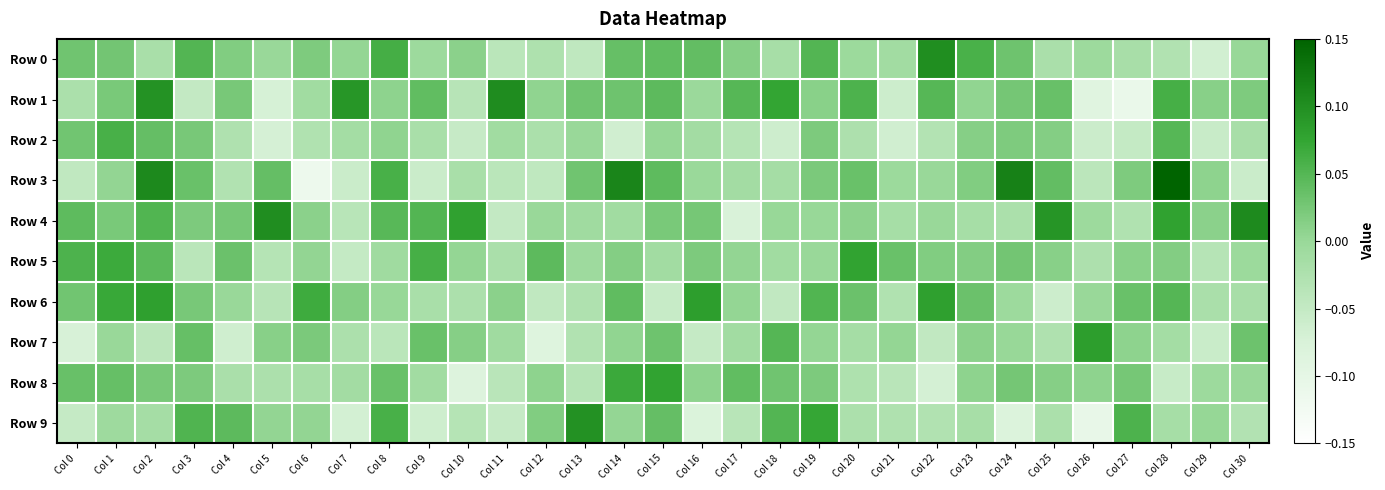

Which series has the largest total across all categories?

Row 4